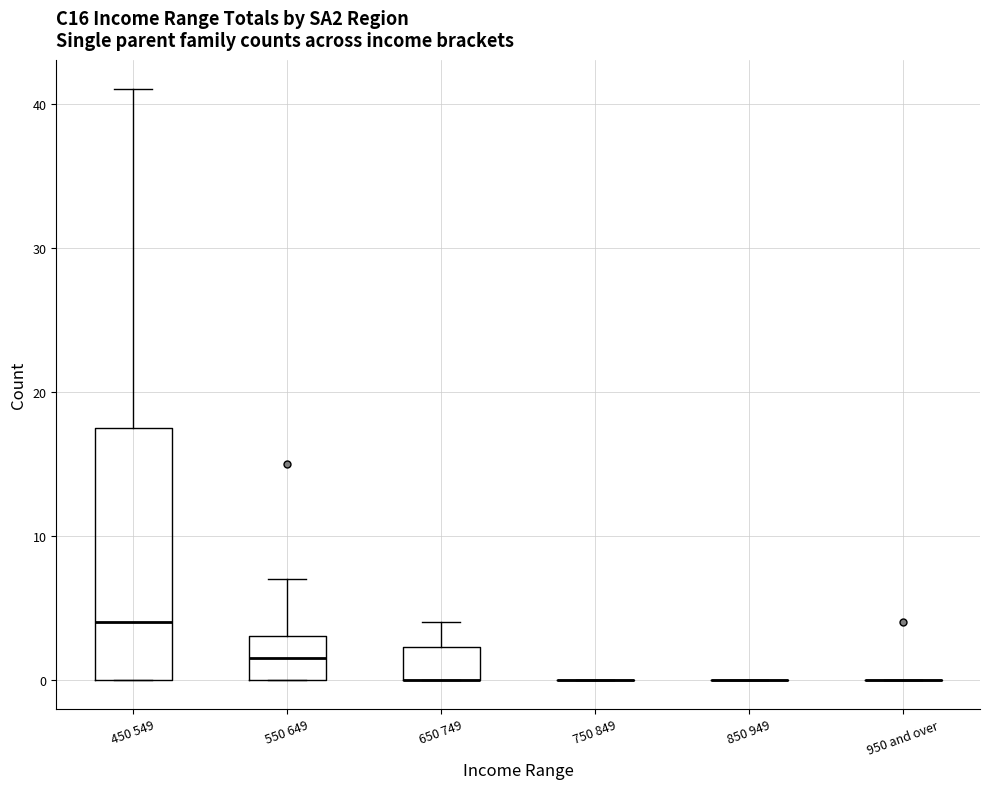

Which box is the tallest, from its lower edge to its upper edge?

450 549